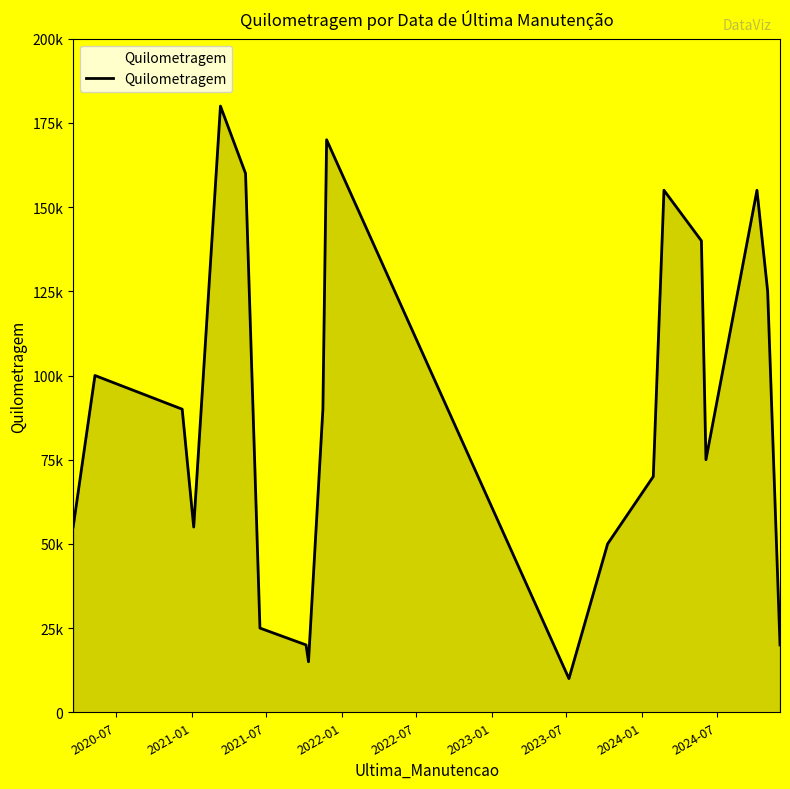

What is the greatest value displayed?

180000